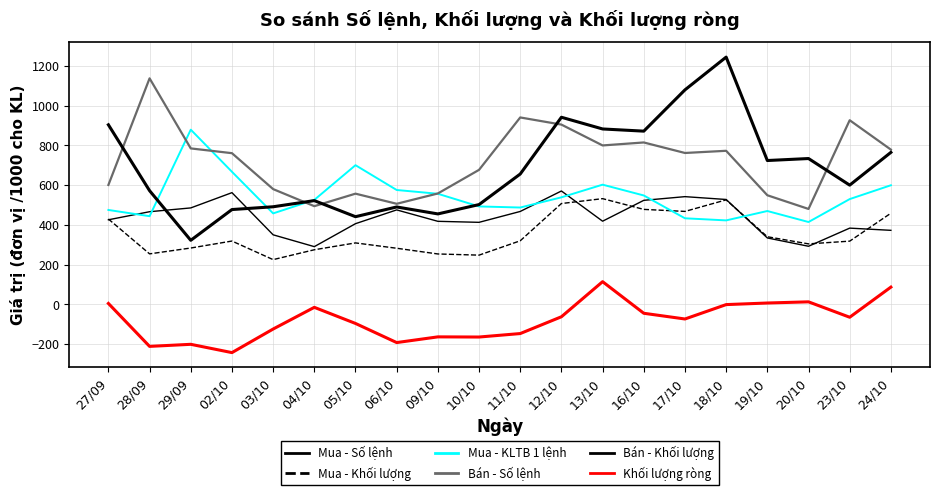

Reading right to left, extract all data points from this chart.

Mua - Số lệnh: 765.0	600.0	734.0	724.0	1245.0	1080.0	872.0	883.0	942.0	656.0	502.0	455.0	490.0	441.0	522.0	491.0	477.0	322.0	572.0	904.0
Mua - Khối lượng: 458.5	317.8	304.0	340.0	525.8	467.6	477.8	531.9	507.3	319.6	247.3	253.2	282.0	308.9	274.4	224.7	318.3	283.2	253.7	429.3
Mua - KLTB 1 lệnh: 599.4	529.7	414.2	469.6	422.3	433.0	547.9	602.4	538.5	487.2	492.6	556.5	575.5	700.5	525.7	457.6	667.3	879.5	443.5	474.9
Bán - Số lệnh: 779.0	927.0	480.0	549.0	773.0	762.0	815.0	800.0	905.0	941.0	677.0	558.0	506.0	557.0	494.0	580.0	761.0	785.0	1138.0	601.0
Bán - Khối lượng: 372.3	383.4	292.0	333.9	527.7	542.0	523.4	418.3	570.5	467.4	412.6	417.7	475.2	405.8	290.1	349.7	562.1	485.2	466.1	425.4
Khối lượng ròng: 86.2	-65.6	12.0	6.1	-1.9	-74.4	-45.6	113.6	-63.2	-147.8	-165.3	-164.5	-193.2	-96.9	-15.7	-125.0	-243.8	-202.0	-212.4	3.9